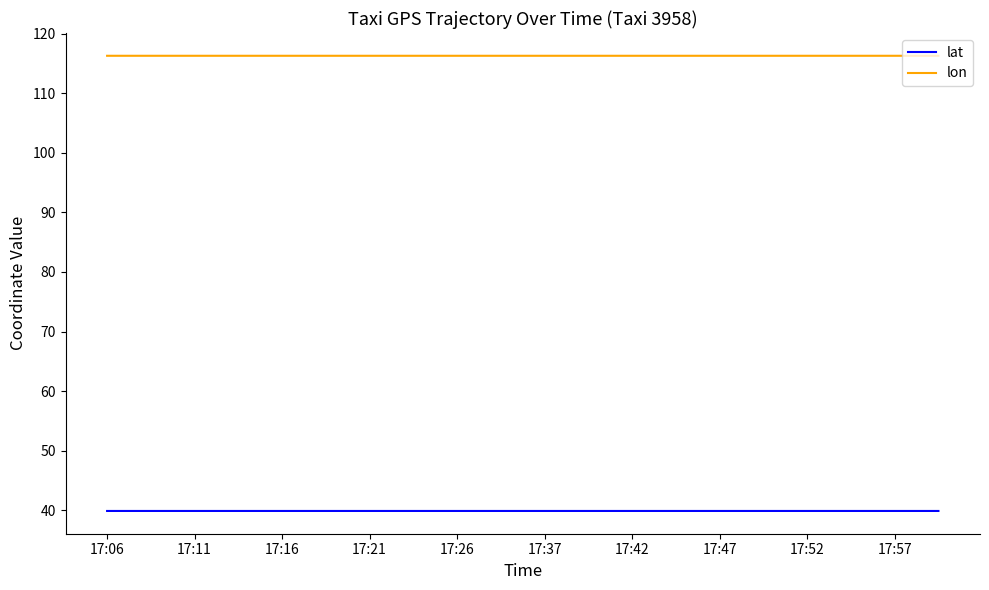

Does the chart display data point markers on the line(s)?

No